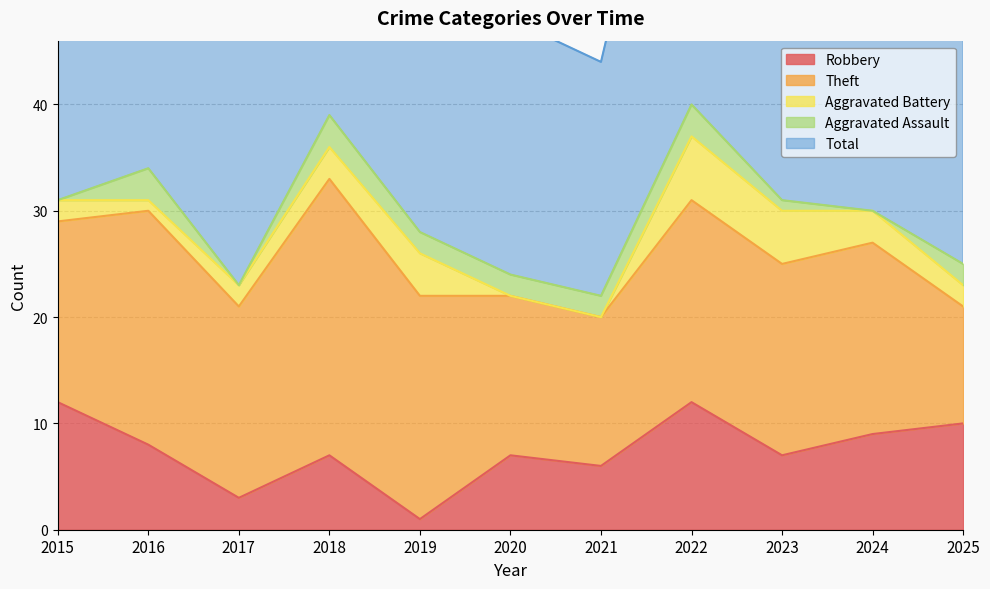

At which label does Total first exceed 30?

2015